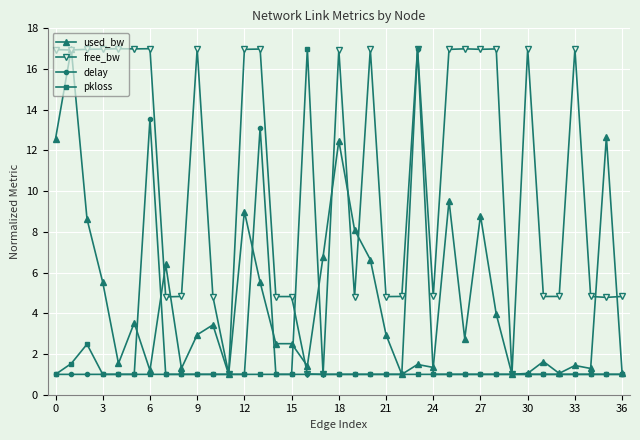

What is the value of the delay point at the 25th from the left?

1.0